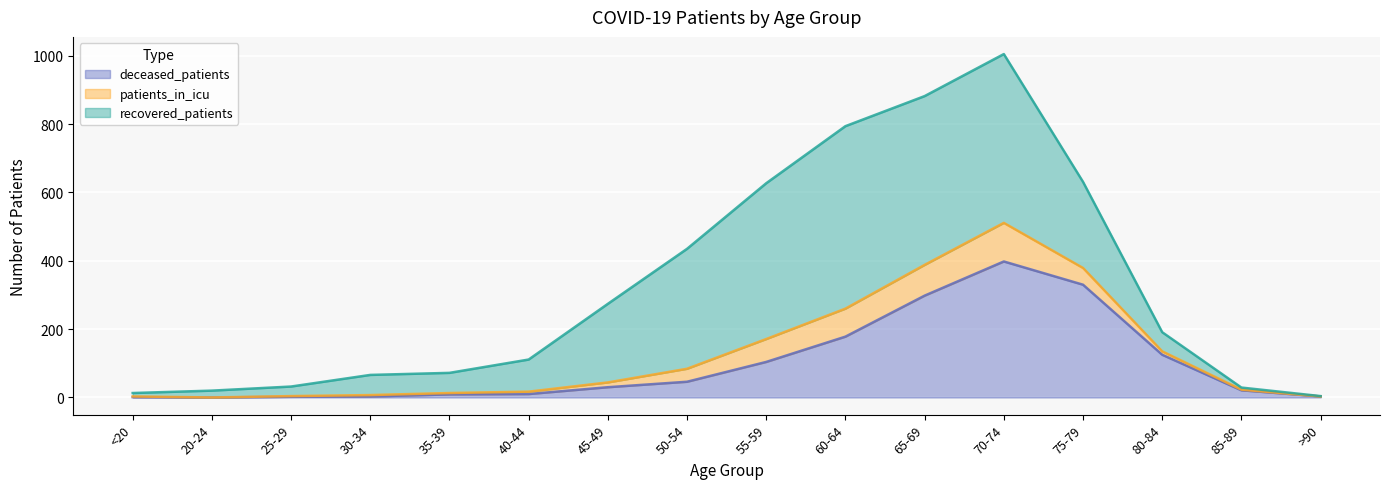

True or false: deceased_patients has a value of 3 at 30-34.

True